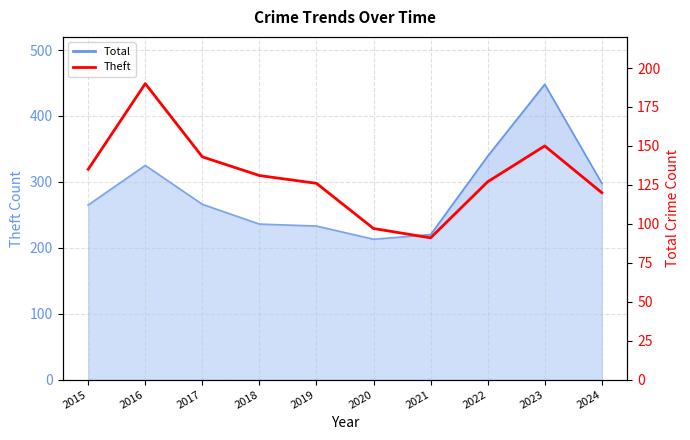

Between 2015 and 2016, which is larger?

2016